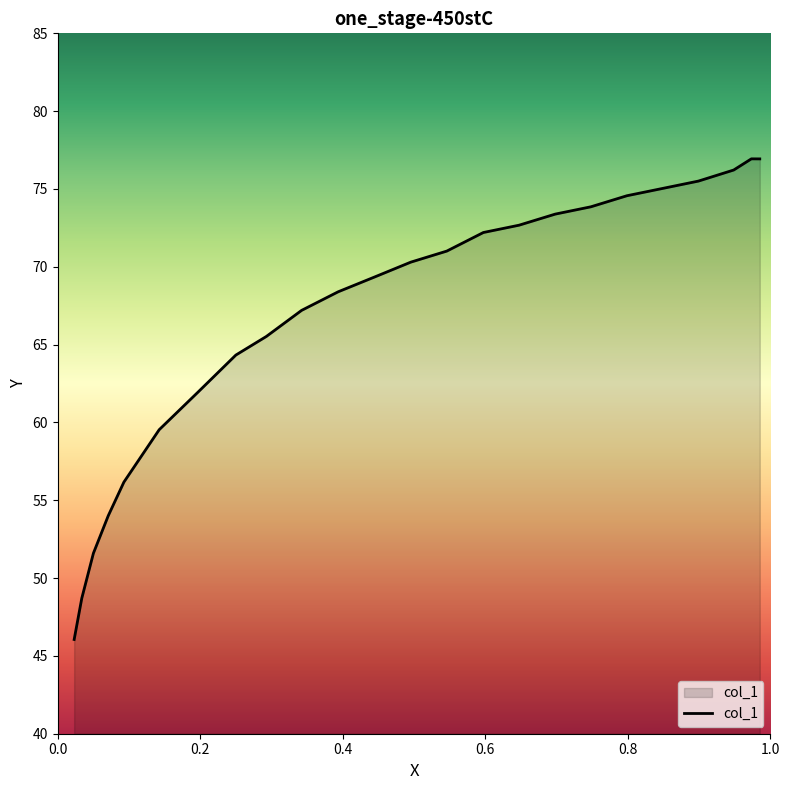

What is the difference between the maximum and minimum values?

30.9